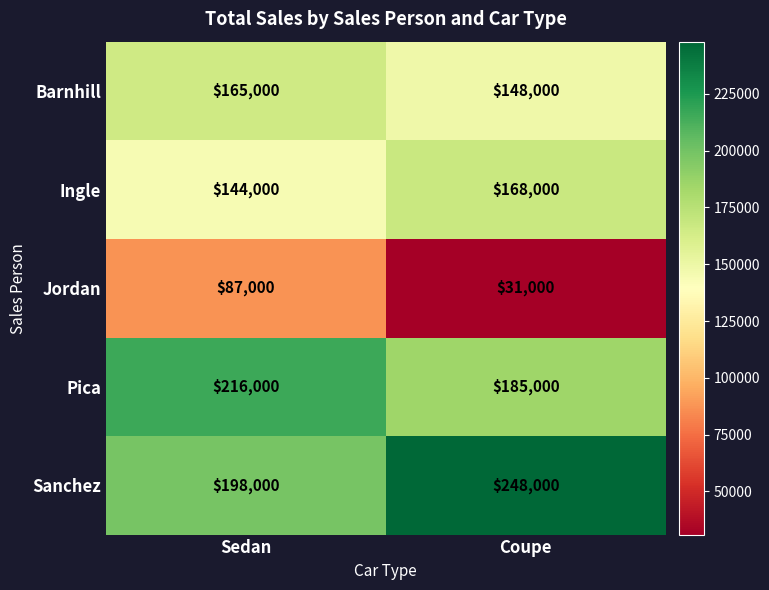

What is the greatest value displayed?

248000